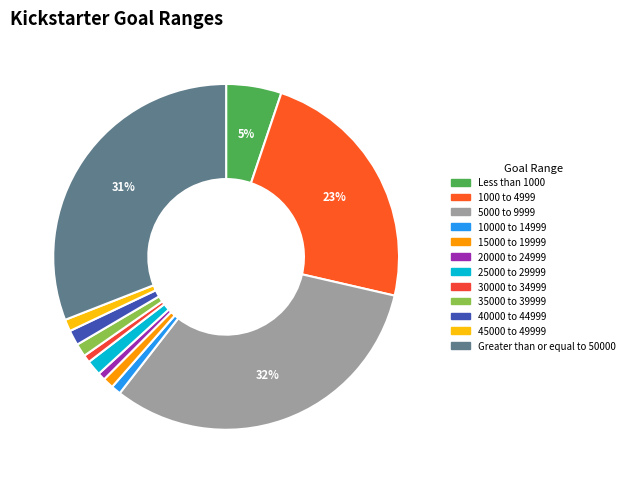

Between 40000 to 44999 and 5000 to 9999, which is larger?

5000 to 9999